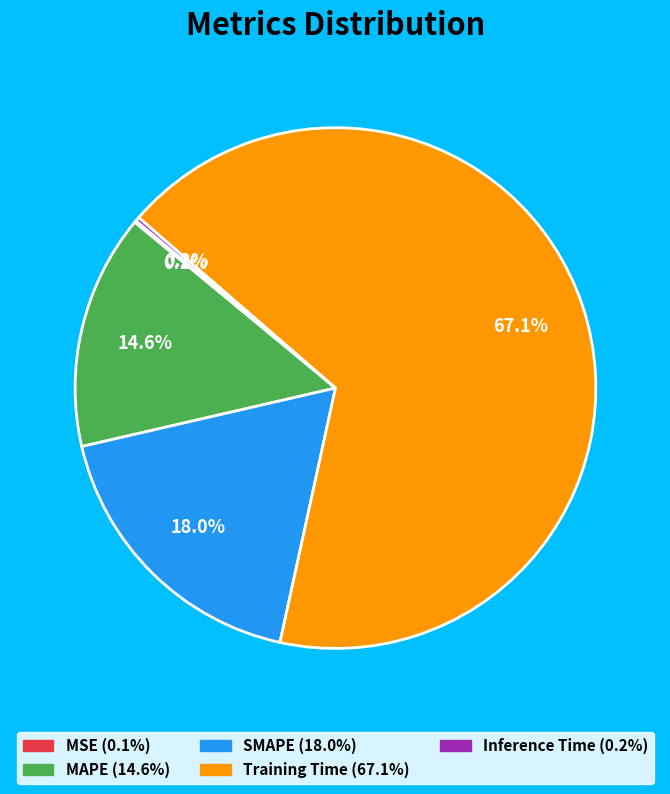

To the nearest percent, what portion does MAPE represent?

15%